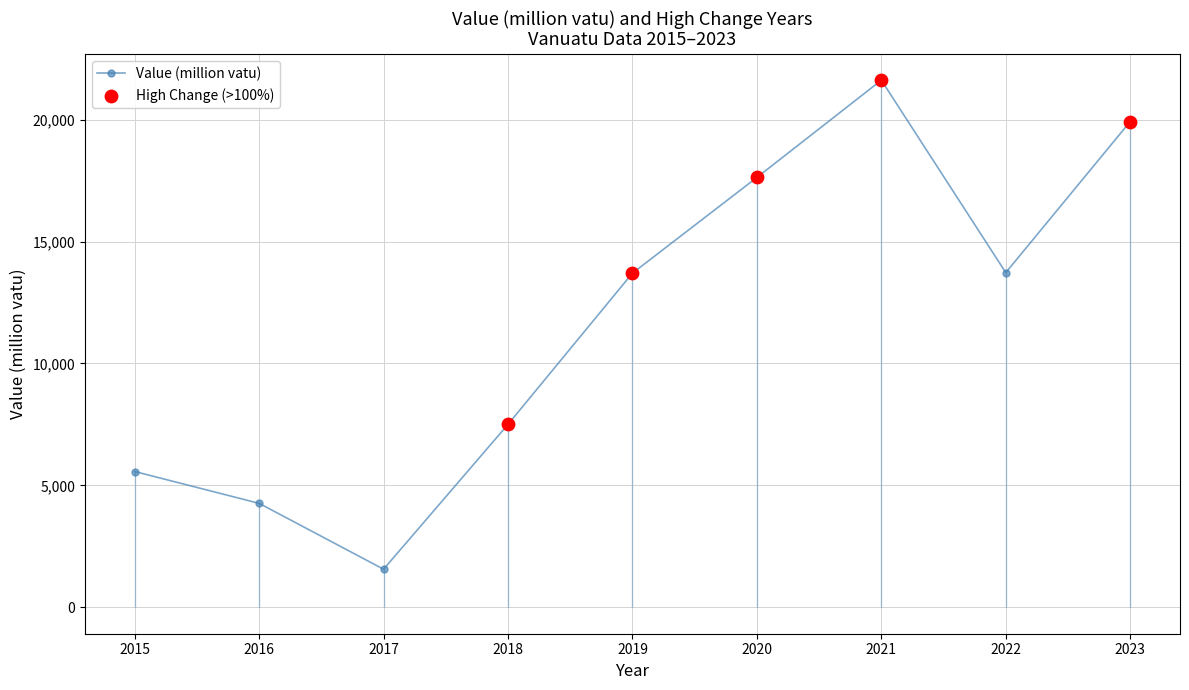

What is the change in value from 2016 to 2022?

+9460